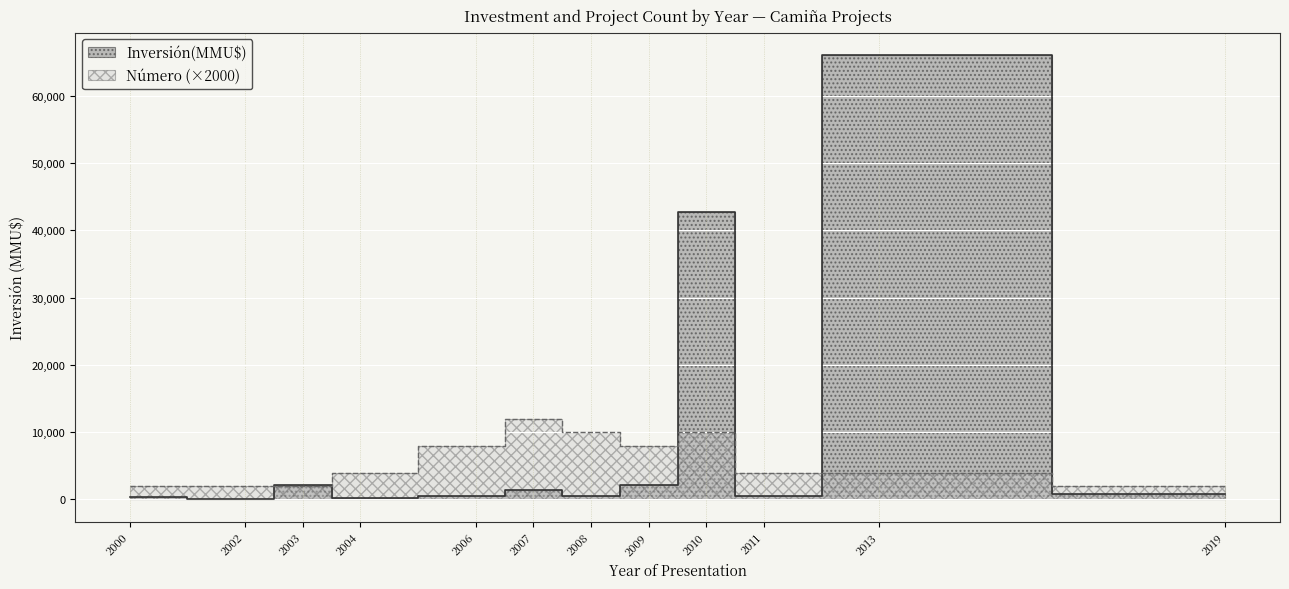

True or false: Número and Inversión(MMU$) cross at least once.

True